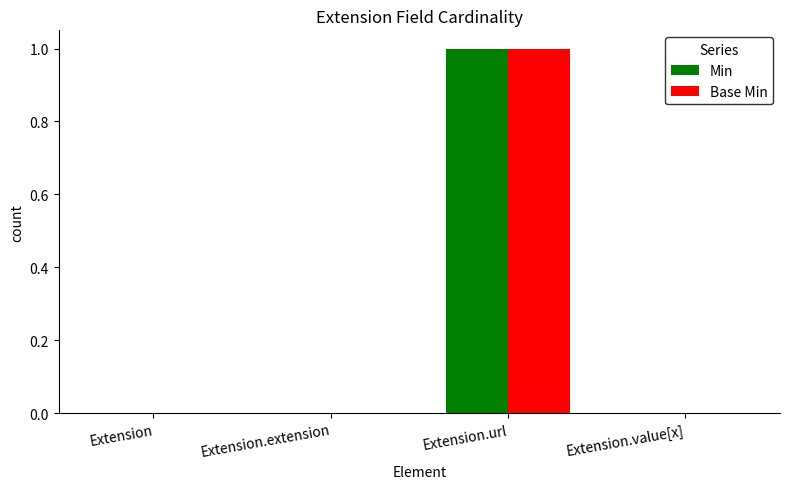

The Min series shows 1 at Extension.url. True or false?

True